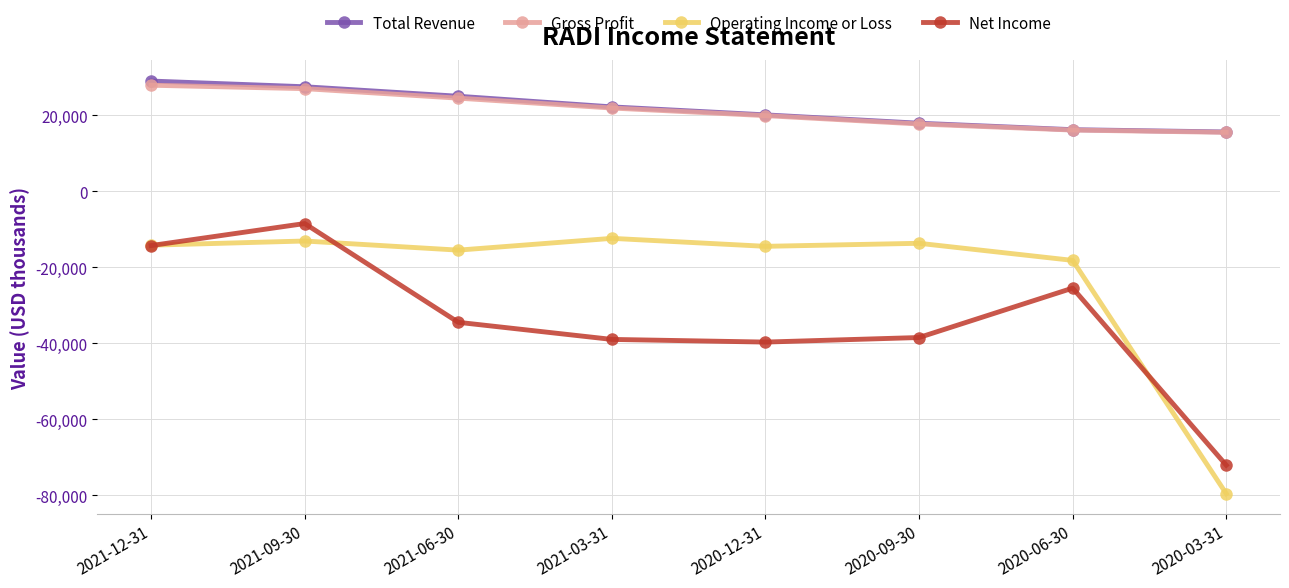

Which series changed the most between 2020-09-30 and 2020-03-31?

Operating Income or Loss